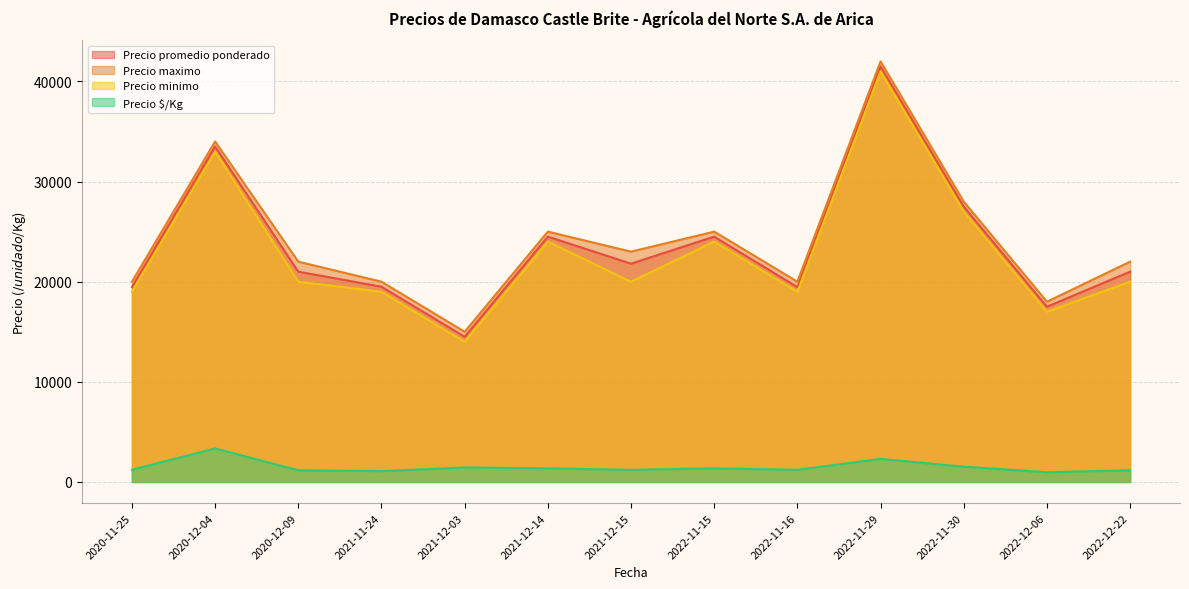

At which label does Precio $/Kg first exceed 1216?

2020-12-04